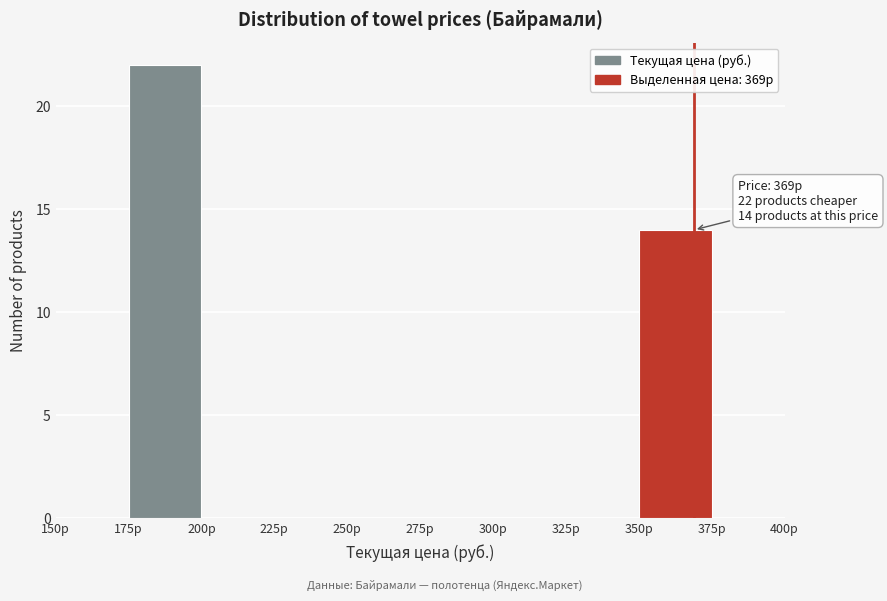

Which range on the x-axis has the tallest bar?

175 to 200